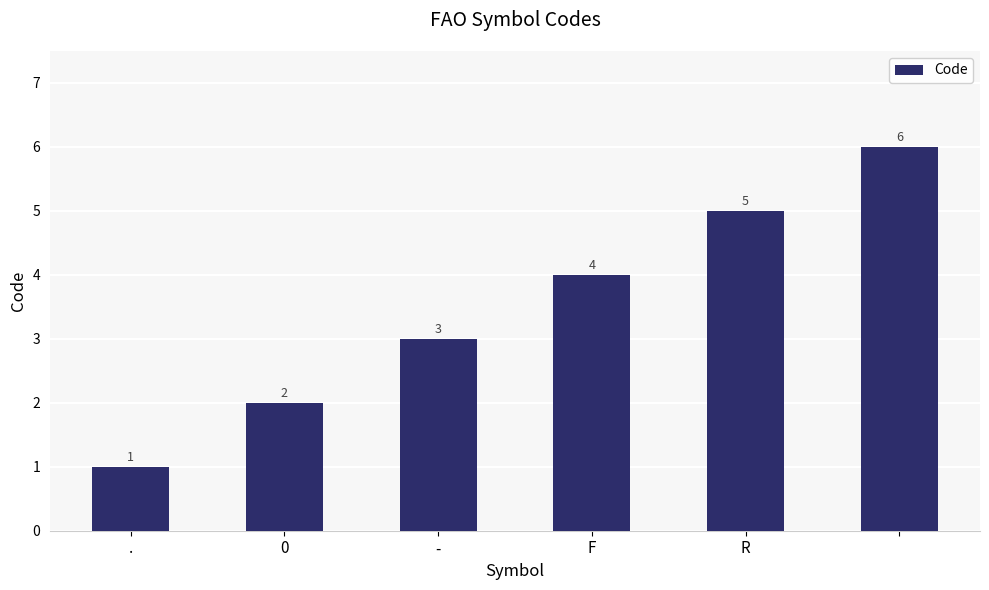

What is the greatest value displayed?

6